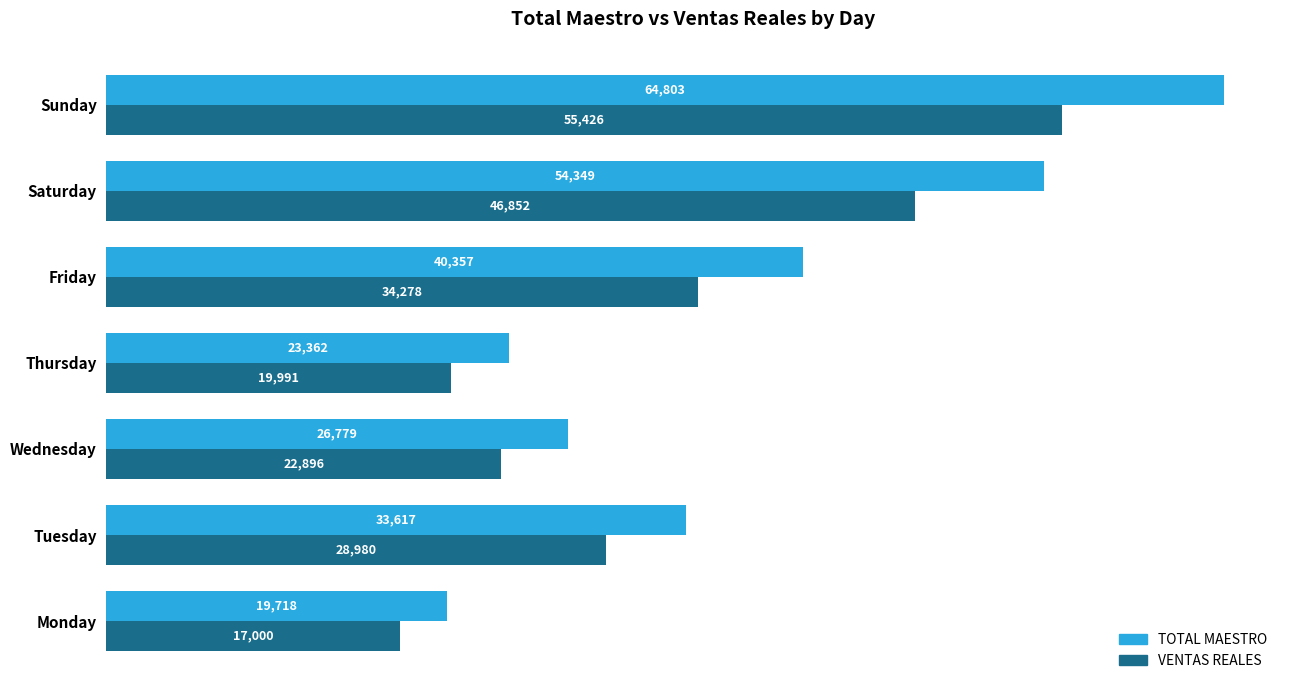

At which category is the sum across all series the highest?

Sunday